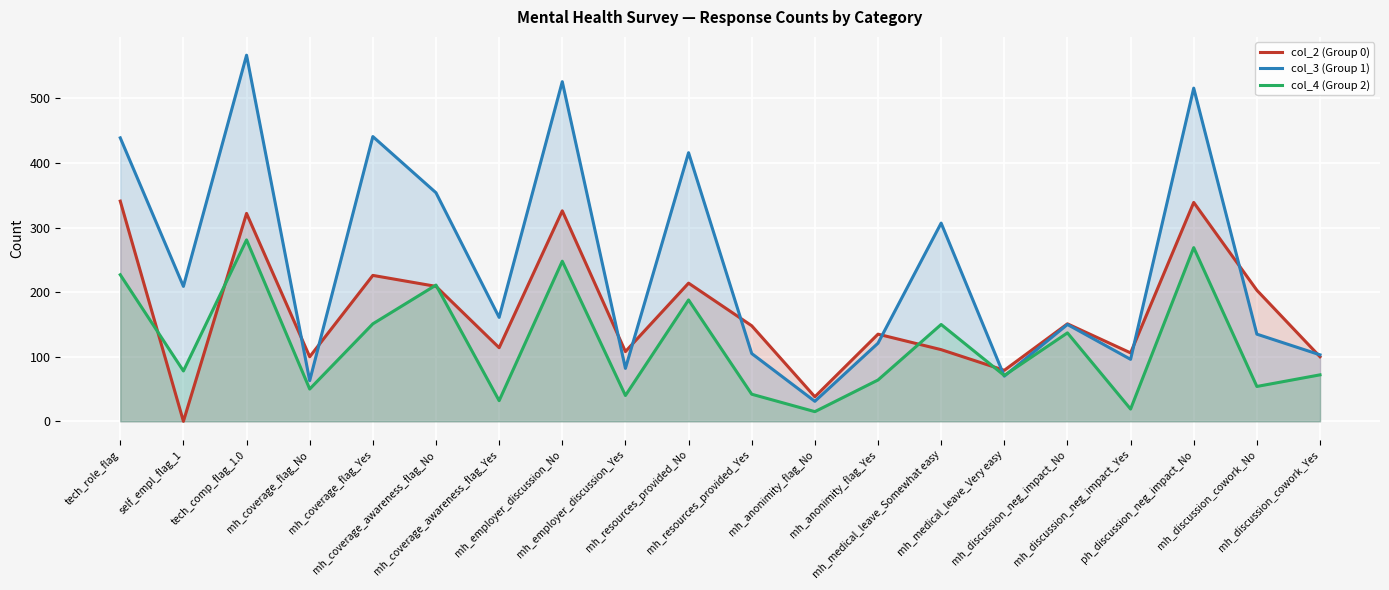

After their last crossing, which series has the higher values: col_2 (Group 0) or col_3 (Group 1)?

col_3 (Group 1)